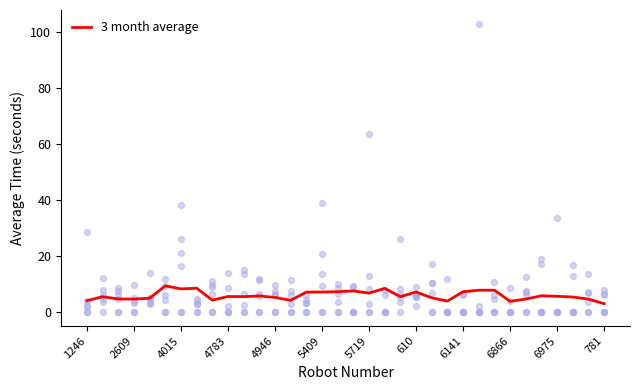

The value of 3 month average at 5409 is 7.0. True or false?

True